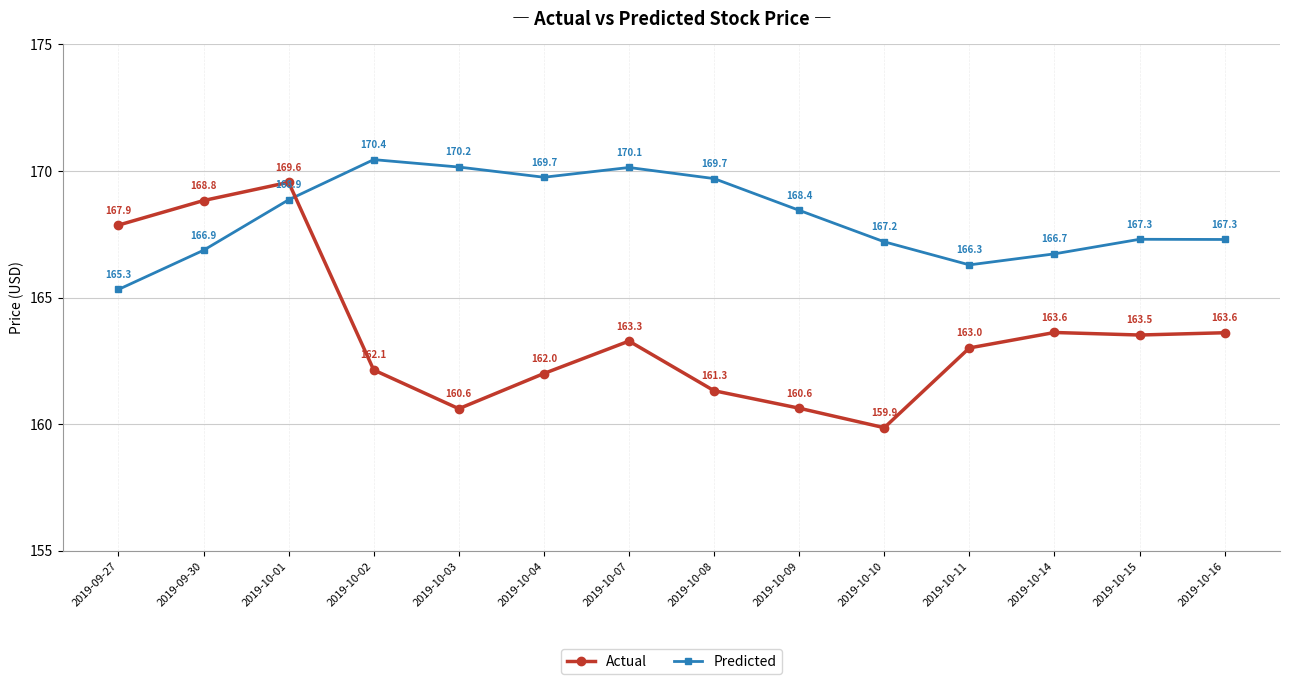

The Predicted series shows 284.7 at 2019-10-08. True or false?

False